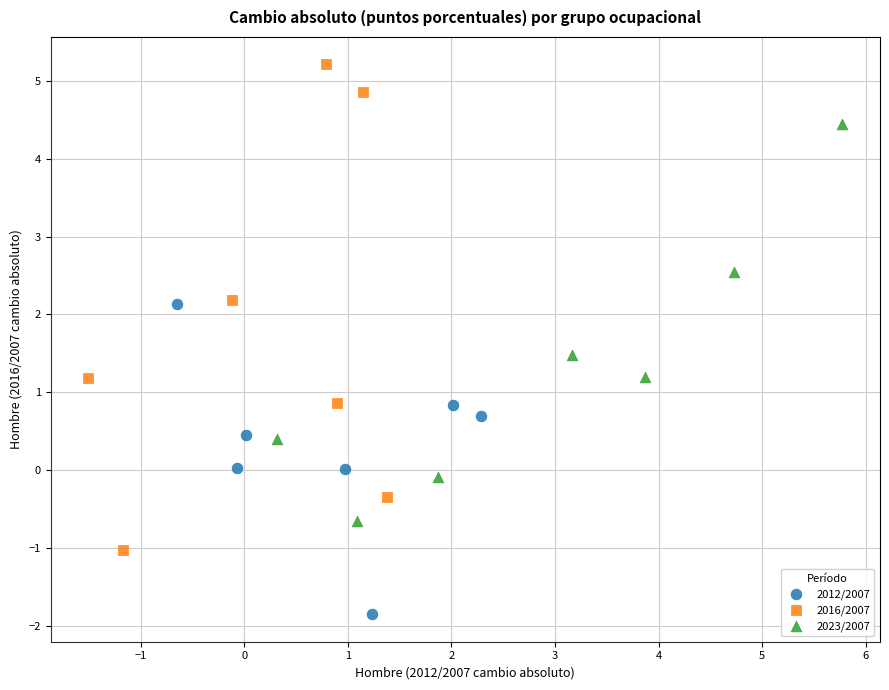

Which series has the widest spread of Y values?

2016/2007